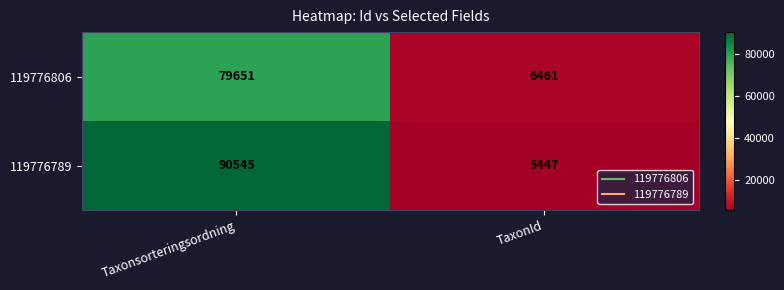

What is the difference between the highest and lowest values at Taxonsorteringsordning?

10894